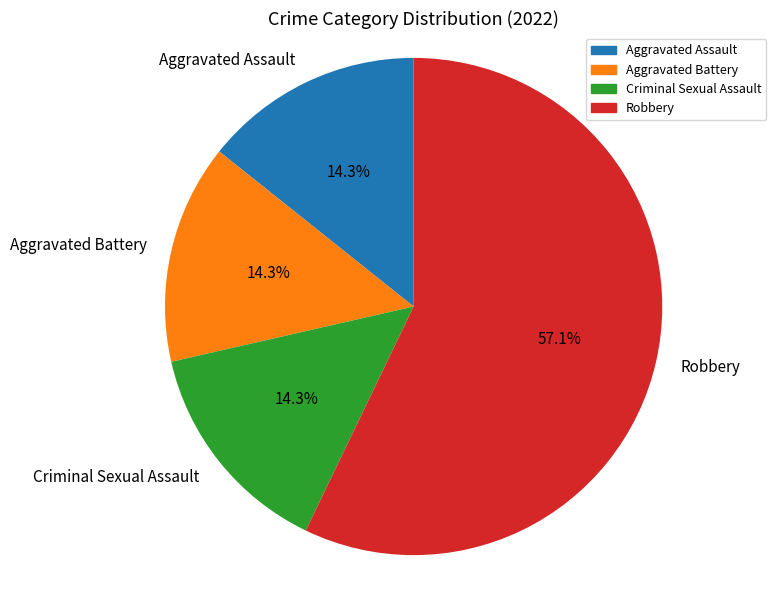

Combined, do Aggravated Assault and Criminal Sexual Assault account for over 50%?

No